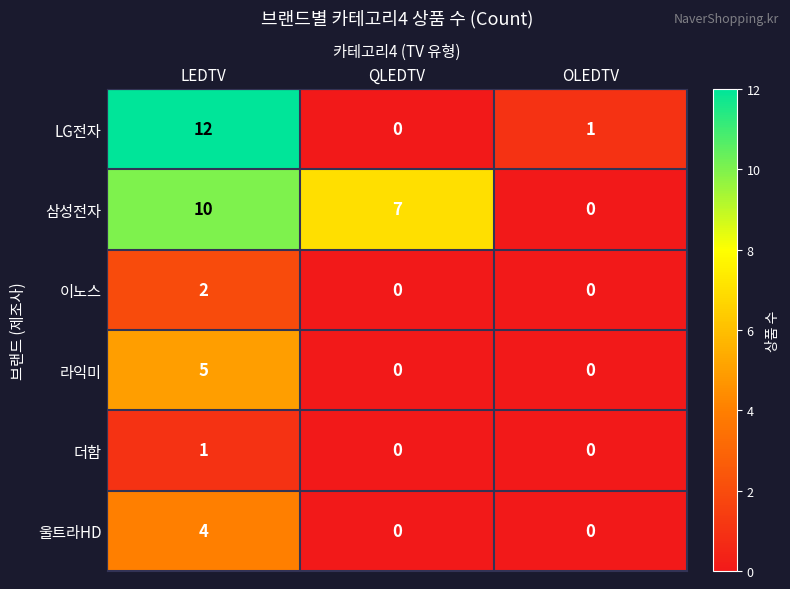

Between LEDTV and QLEDTV, which series saw the biggest shift?

LG전자